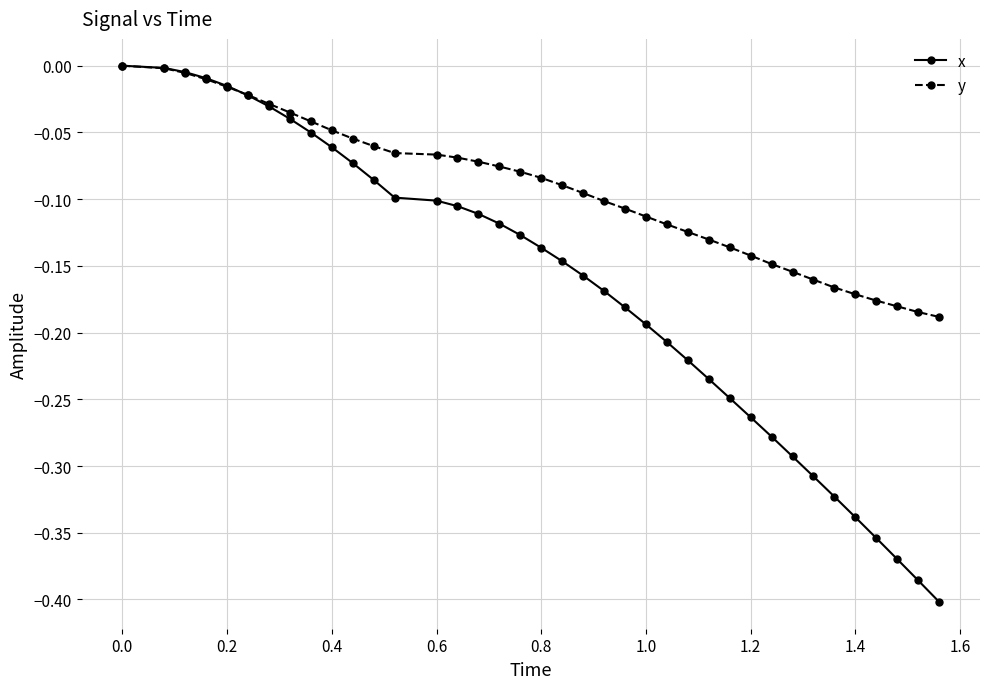

Which series has the largest total across all categories?

y